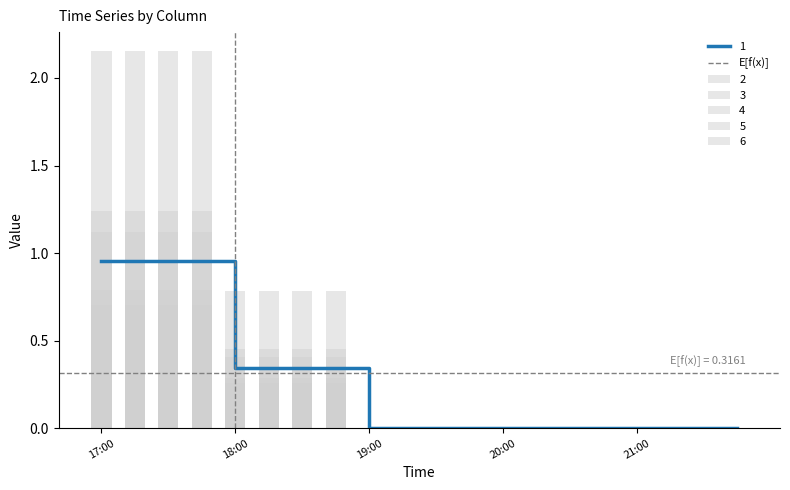

At 18:30, list the series in order from largest to smallest.

3, 4, 2, 1, 6, 5